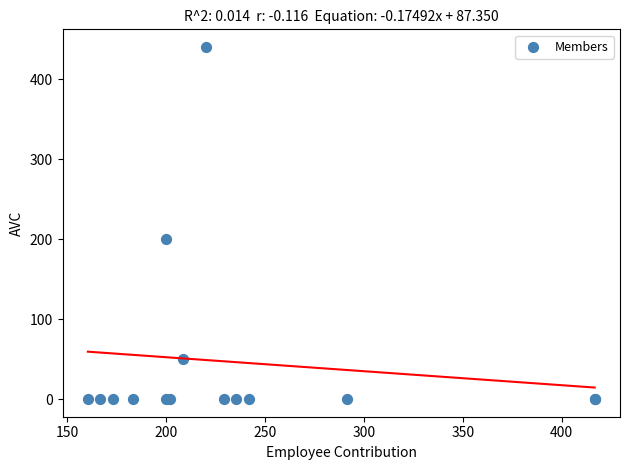

What Y value in the scatter plot is closest to 220?

200.0